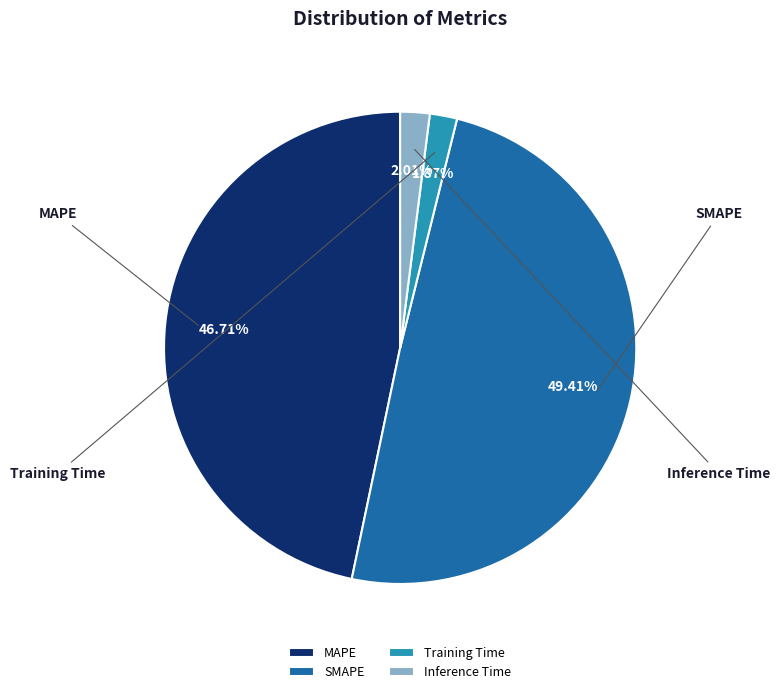

Is there any slice that represents more than half of the pie?

No